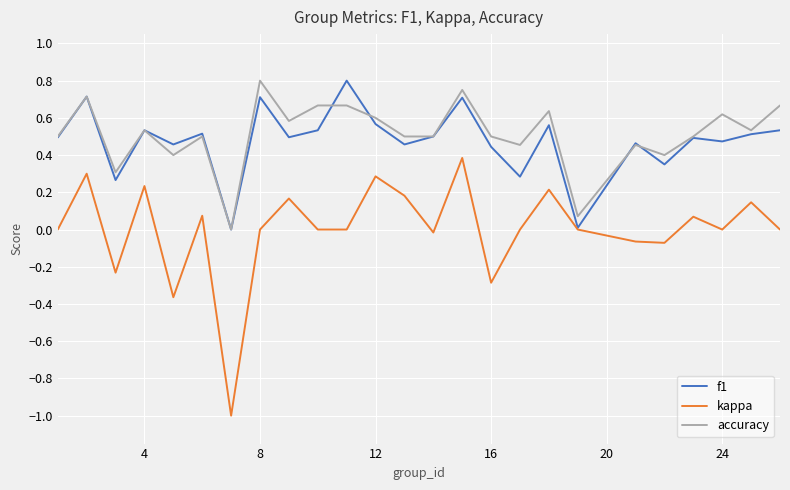

What is the lowest value of the kappa series?

-1.0